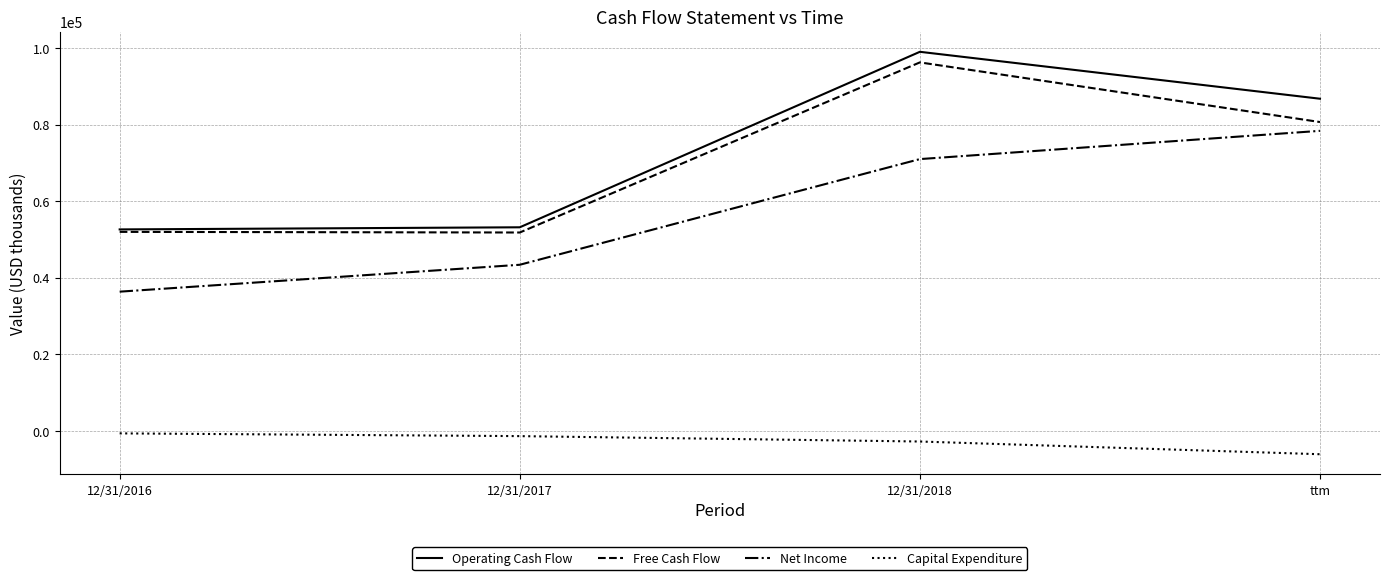

At which category does the chart reach its minimum across all series?

ttm